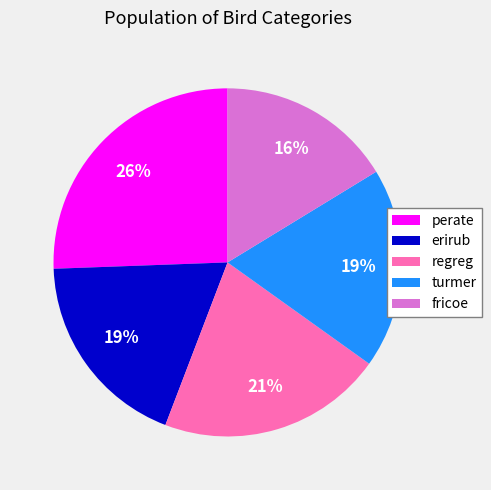

Which slice is the smallest?

fricoe